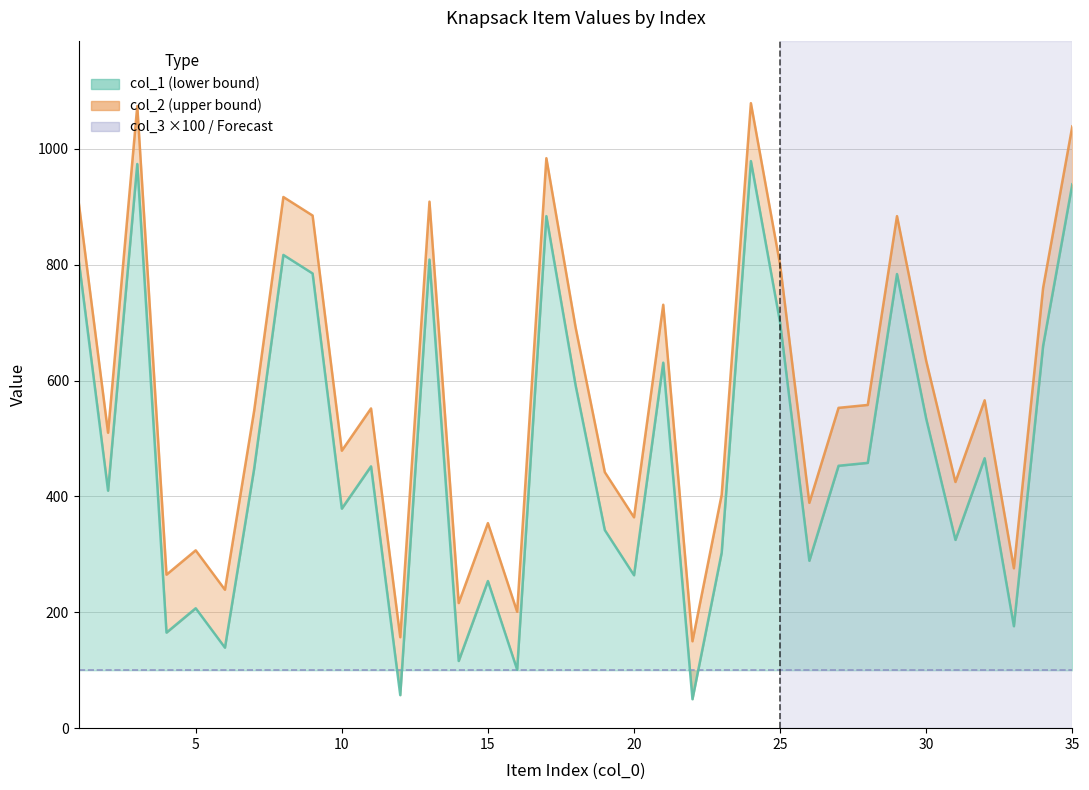

Reading left to right, what are all the values shown in this chart?

col_1: 1=806	2=410	3=974	4=165	5=207	6=139	7=448	8=817	9=785	10=379	11=452	12=57	13=809	14=116	15=254	16=101	17=884	18=592	19=342	20=264	21=631	22=50	23=303	24=979	25=700	26=289	27=453	28=458	29=784	30=534	31=325	32=466	33=176	34=660	35=939
col_2: 1=906	2=510	3=1074	4=265	5=307	6=239	7=548	8=917	9=885	10=479	11=552	12=157	13=909	14=216	15=354	16=201	17=984	18=692	19=442	20=364	21=731	22=150	23=403	24=1079	25=800	26=389	27=553	28=558	29=884	30=634	31=425	32=566	33=276	34=760	35=1039